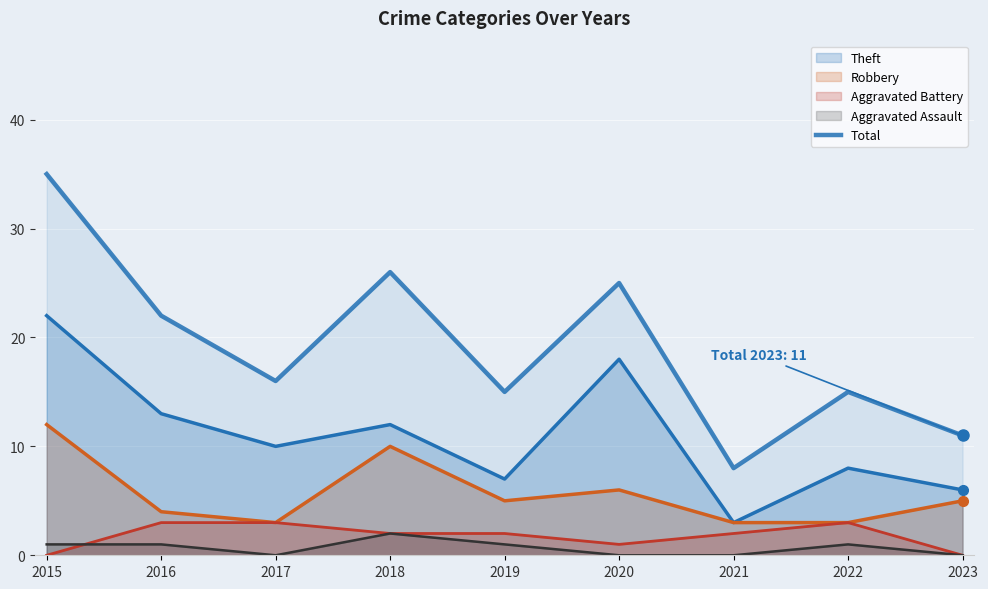

How many values are below 16?

4